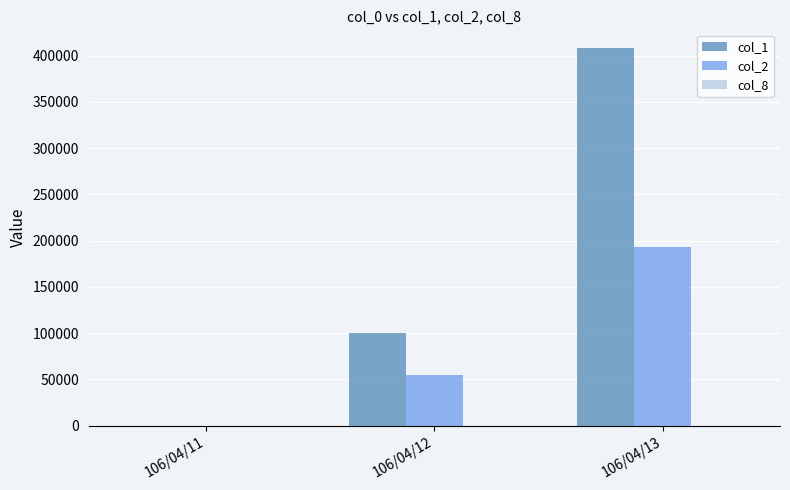

At which category is the sum across all series the highest?

106/04/13